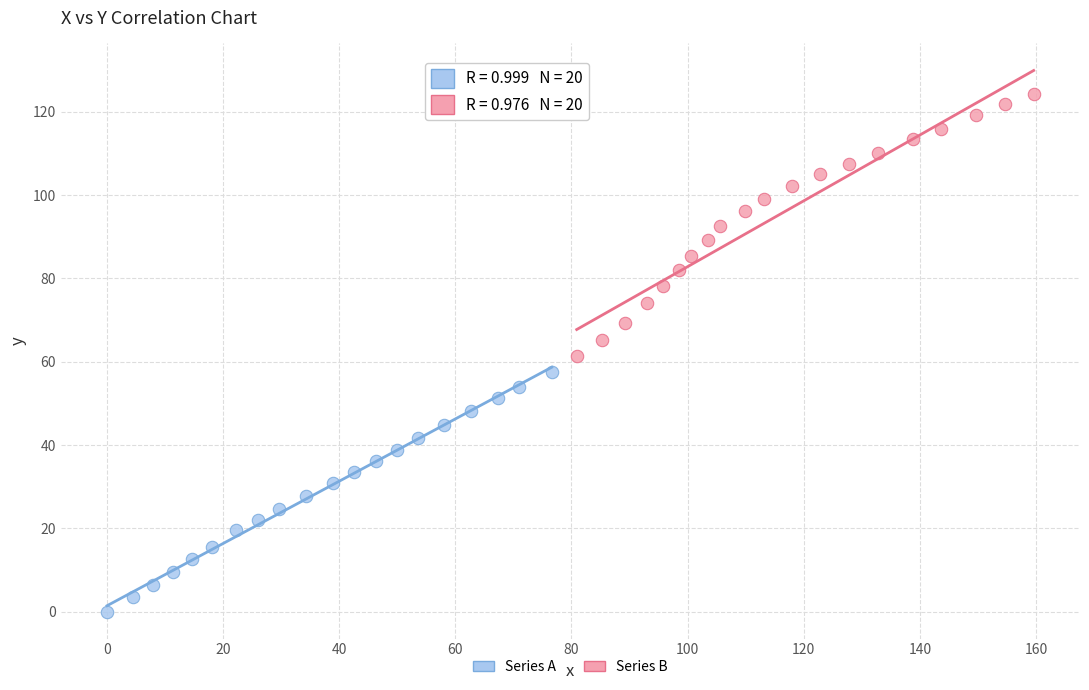

Which series contains the highest Y value?

Series B